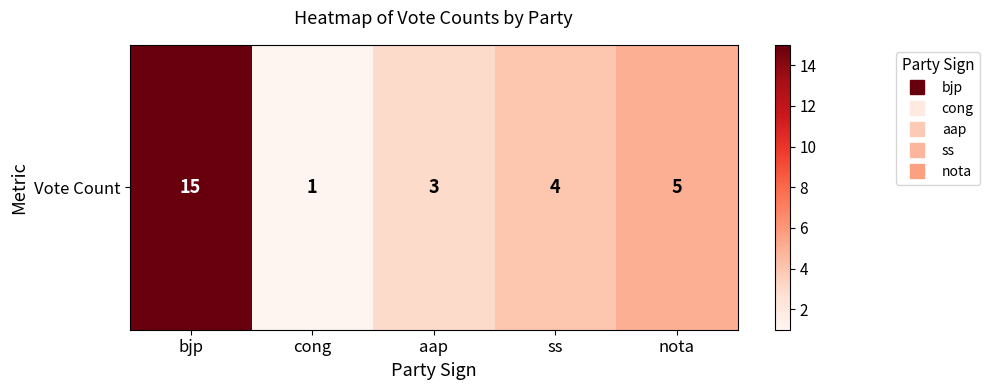

Is it true that the value at bjp is 25?

False